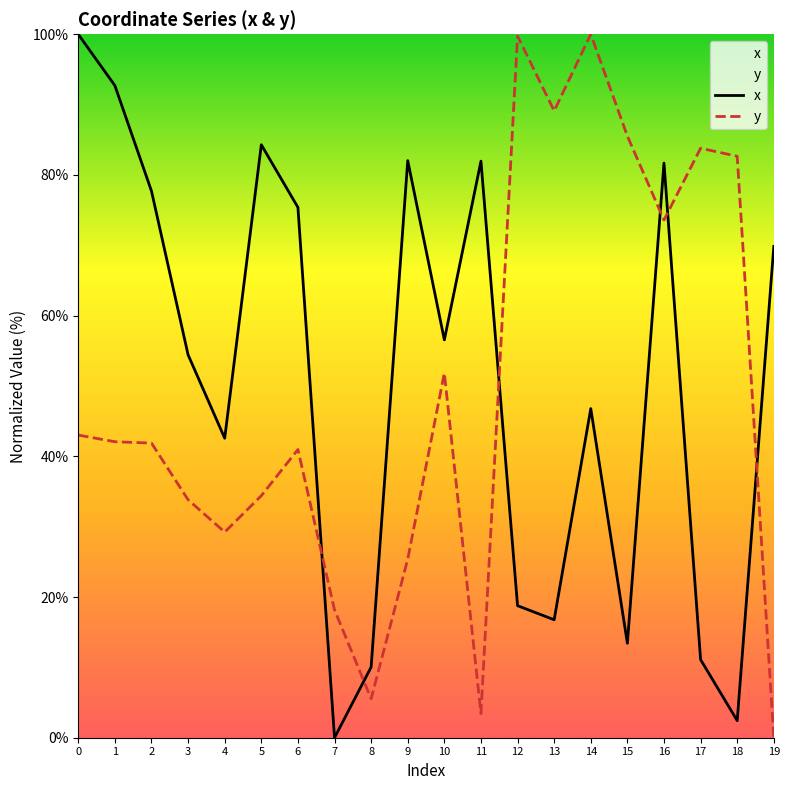

Reading right to left, what are all the values shown in this chart?

x: 19=69.8	18=2.4	17=11.1	16=81.7	15=13.4	14=46.8	13=16.8	12=18.8	11=82.0	10=56.6	9=82.0	8=10.0	7=0.0	6=75.4	5=84.3	4=42.6	3=54.4	2=77.7	1=92.7	0=100.0
y: 19=0.0	18=82.7	17=83.8	16=73.6	15=85.5	14=100.0	13=89.1	12=99.8	11=3.4	10=51.8	9=25.4	8=5.5	7=18.2	6=41.0	5=34.4	4=29.2	3=33.8	2=41.9	1=42.1	0=43.0